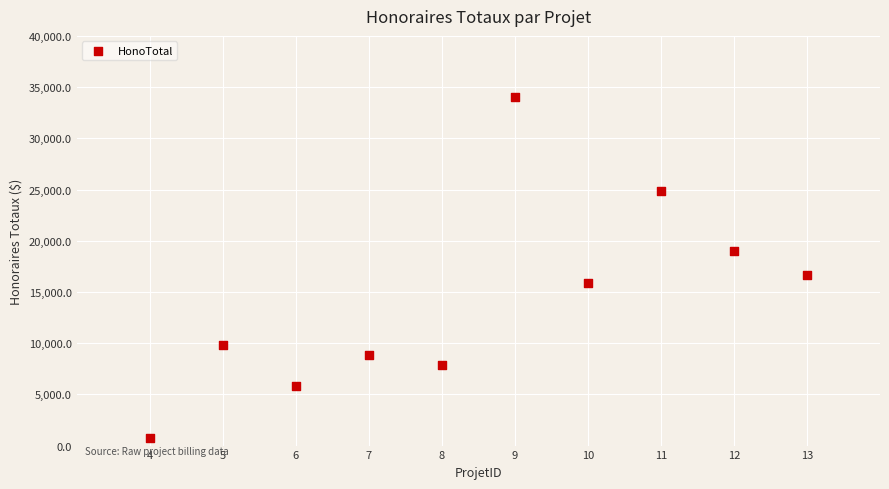

What is the average X value?

8.5